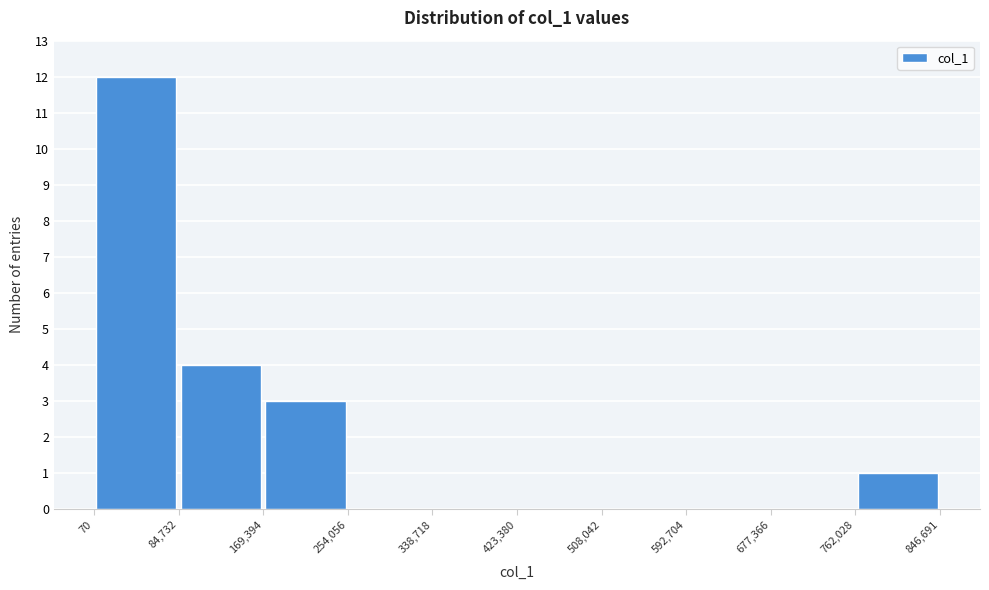

Reading left to right, transcribe this chart: for each bar, give the range it covers on the x-axis and its height. The values are not printed on the chart, so give them approximately, as read against the axis.

70 to 84,732: 12
84,732 to 169,394: 4
169,394 to 254,056: 3
254,056 to 338,718: 0
338,718 to 423,380: 0
423,380 to 508,042: 0
508,042 to 592,704: 0
592,704 to 677,366: 0
677,366 to 762,028: 0
762,028 to 846,691: 1